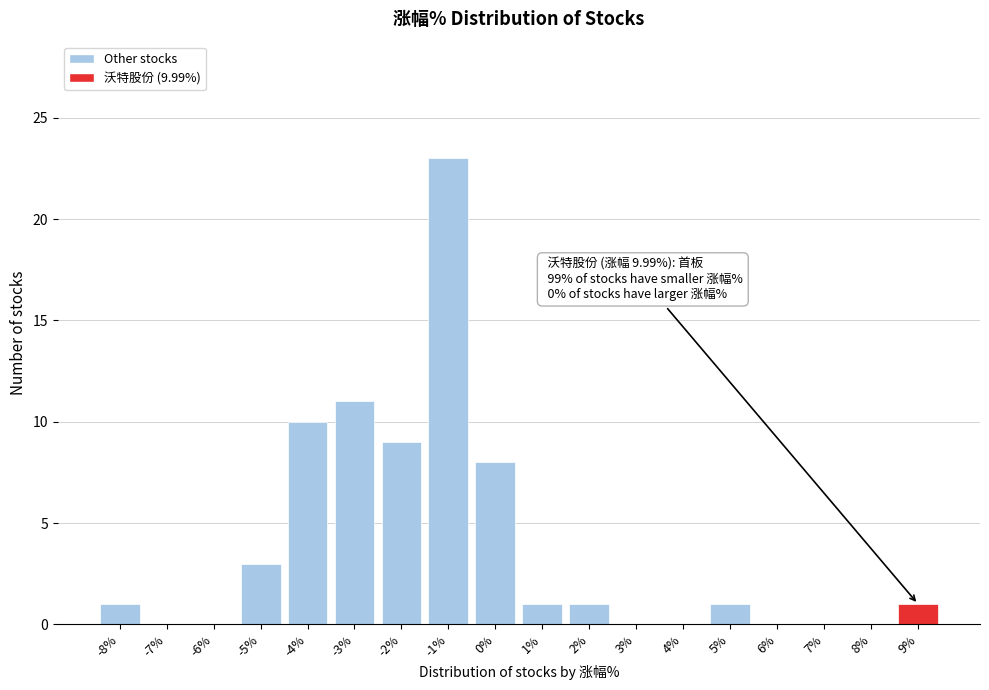

Reading left to right, extract all data points from this chart.

-8%=1	-7%=0	-6%=0	-5%=3	-4%=10	-3%=11	-2%=9	-1%=23	0%=8	1%=1	2%=1	3%=0	4%=0	5%=1	6%=0	7%=0	8%=0	9%=1